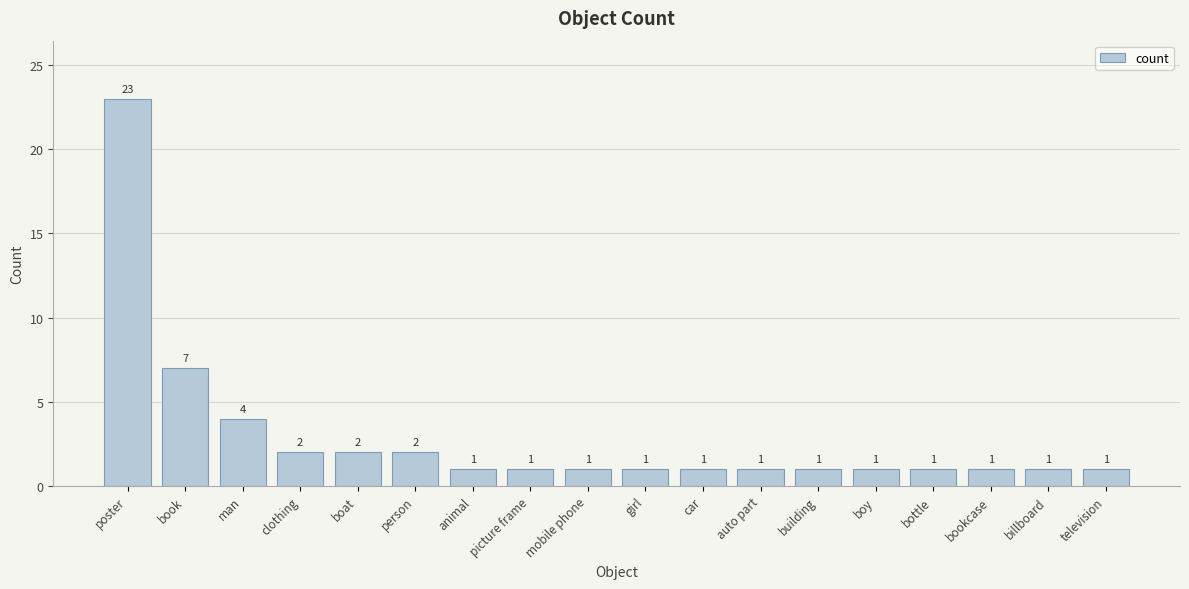

What is the difference between the maximum and minimum values?

22